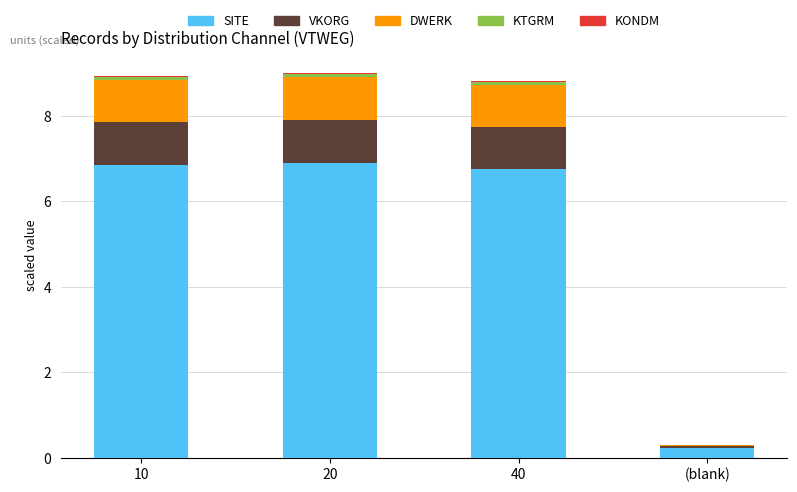

What is the maximum value for SITE?

6.9